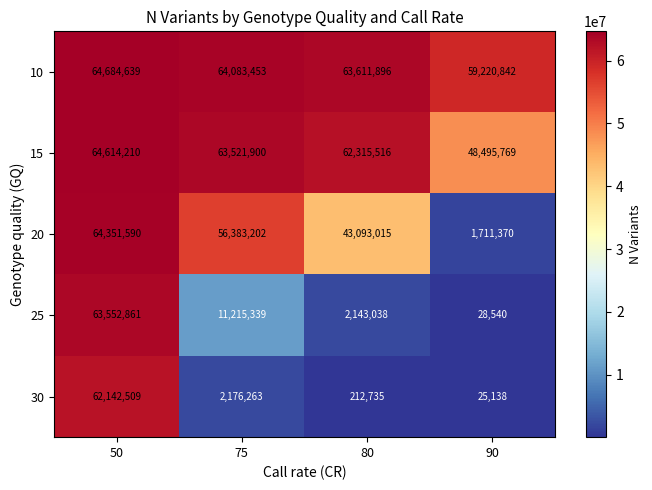

Which series has the widest spread of values?

25